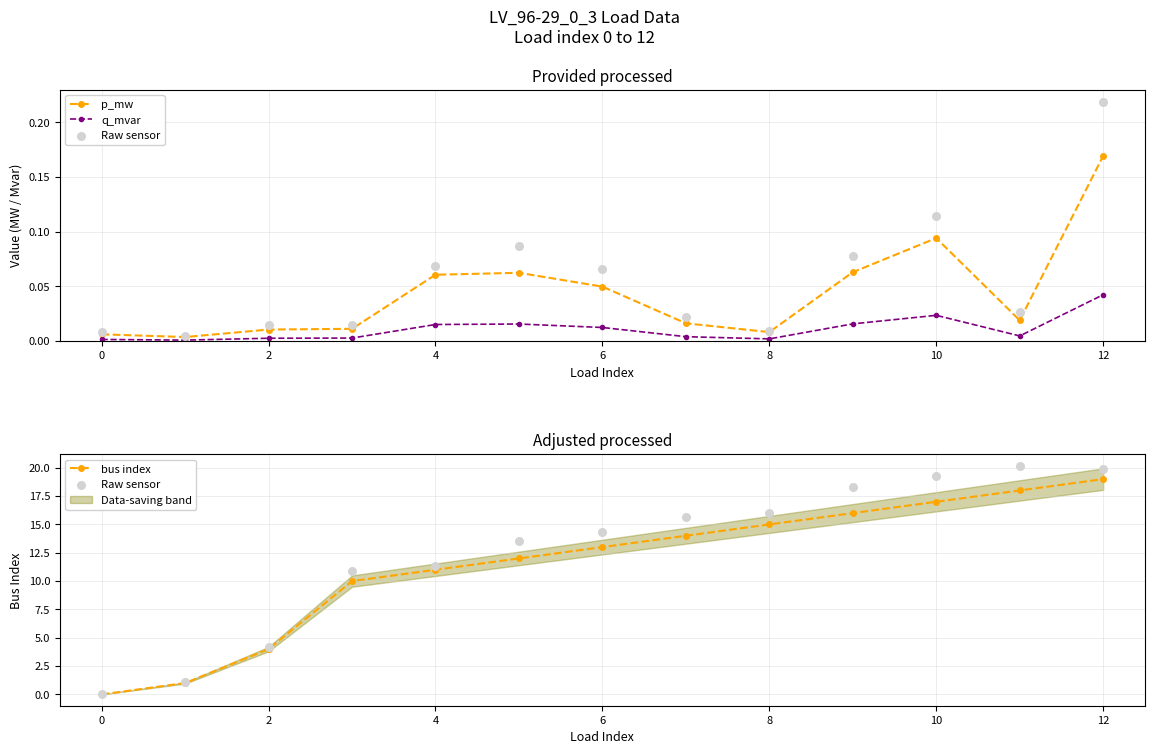

At which category is the sum across all series the highest?

12